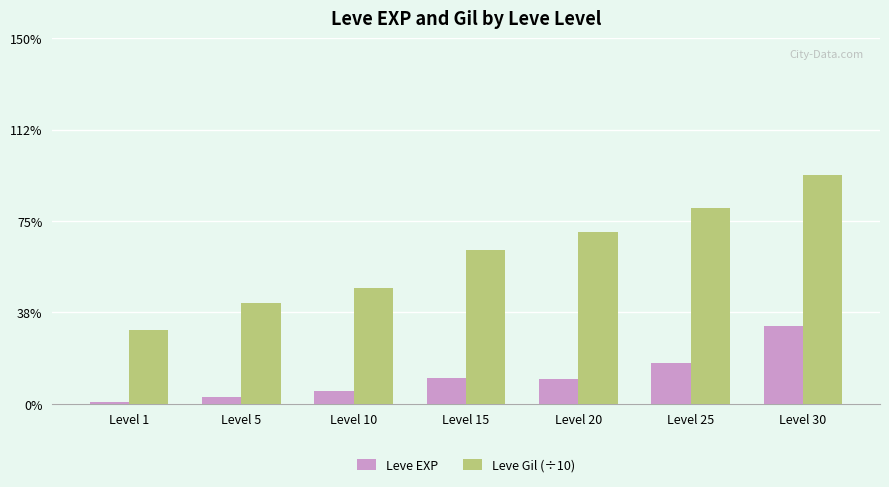

Rank the categories by Leve EXP value from highest to lowest.

Level 30, Level 25, Level 15, Level 20, Level 10, Level 5, Level 1